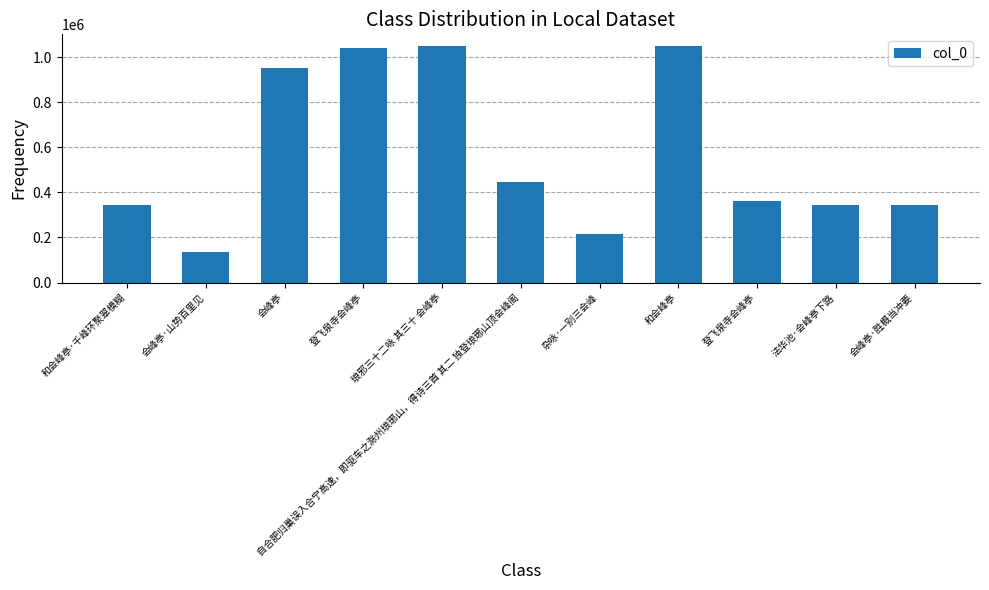

How many bars are there in total?

11